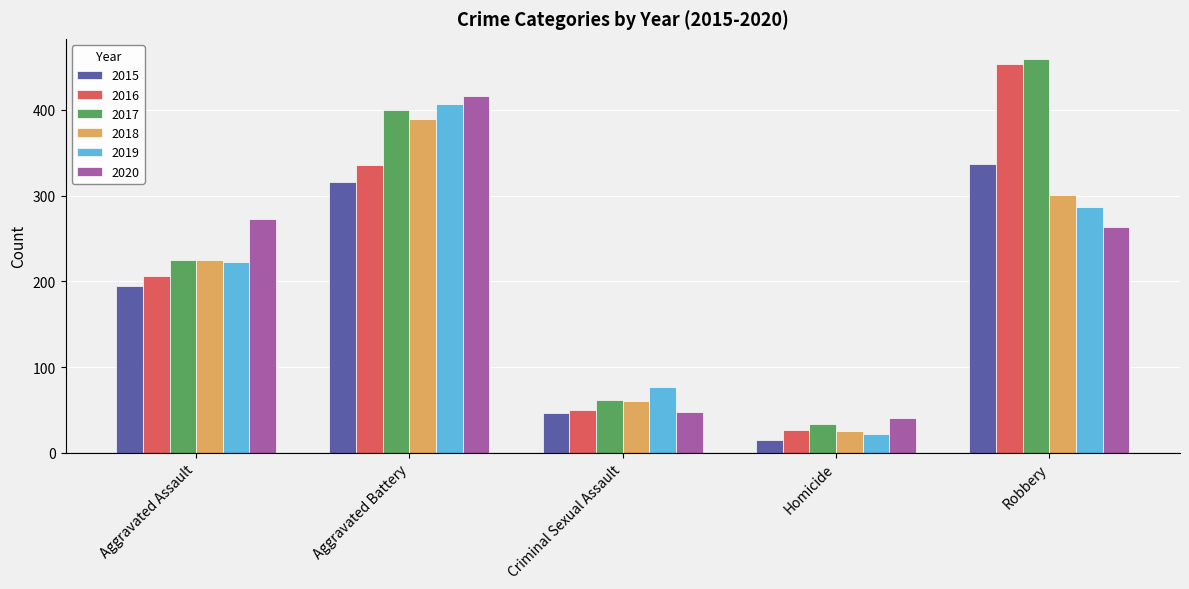

At which label is 2017 closest to 246?

Aggravated Assault